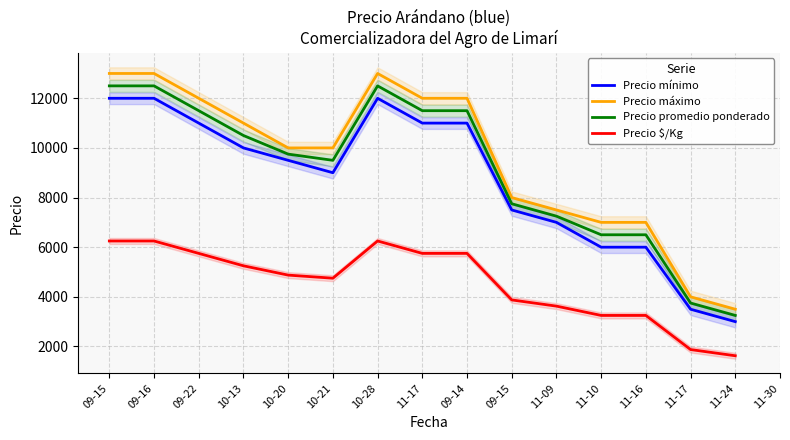

Which series has the largest range (max minus min)?

Precio máximo